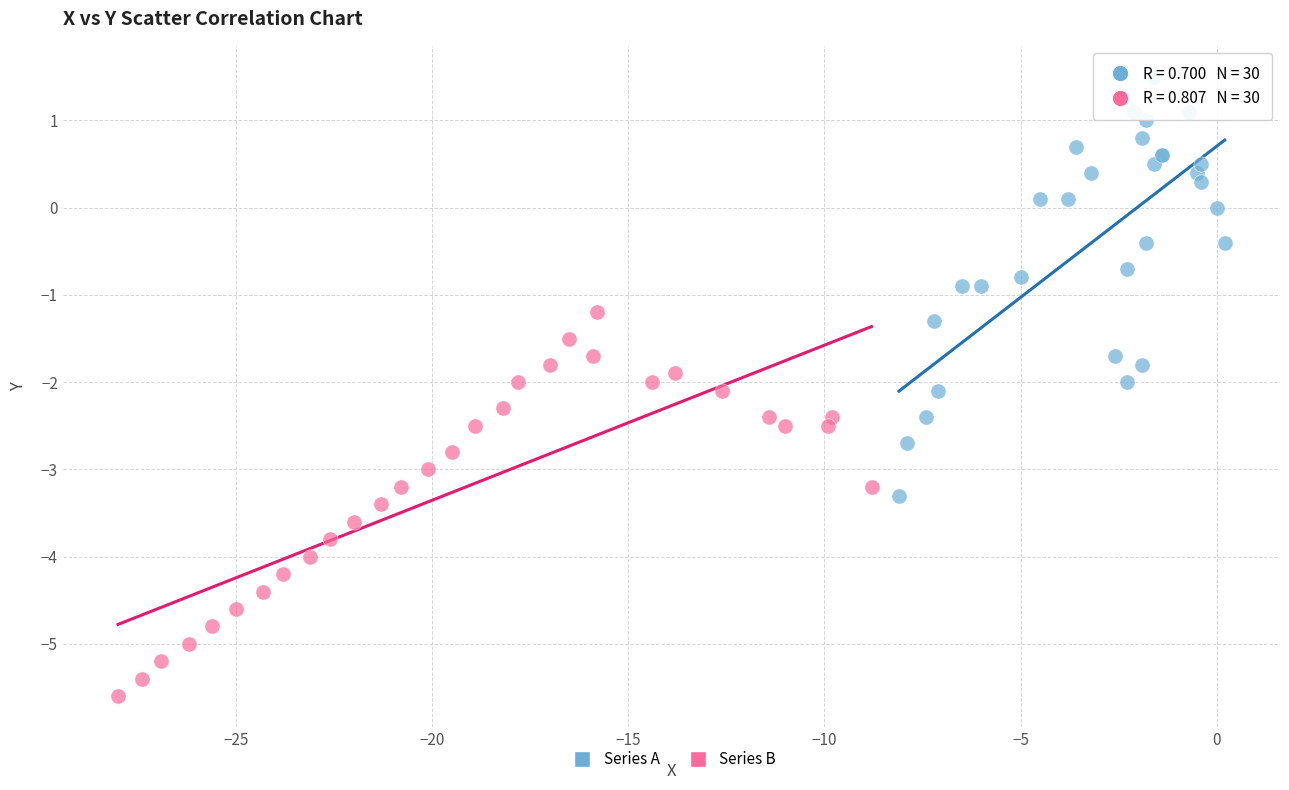

Which series contains the lowest Y value?

Series B